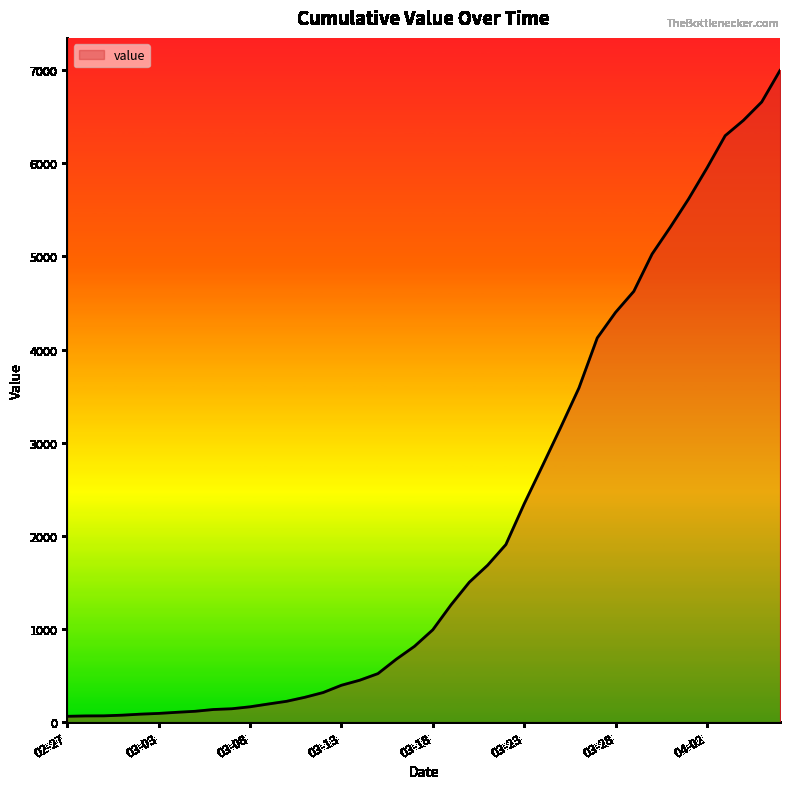

What is the average value?

2141